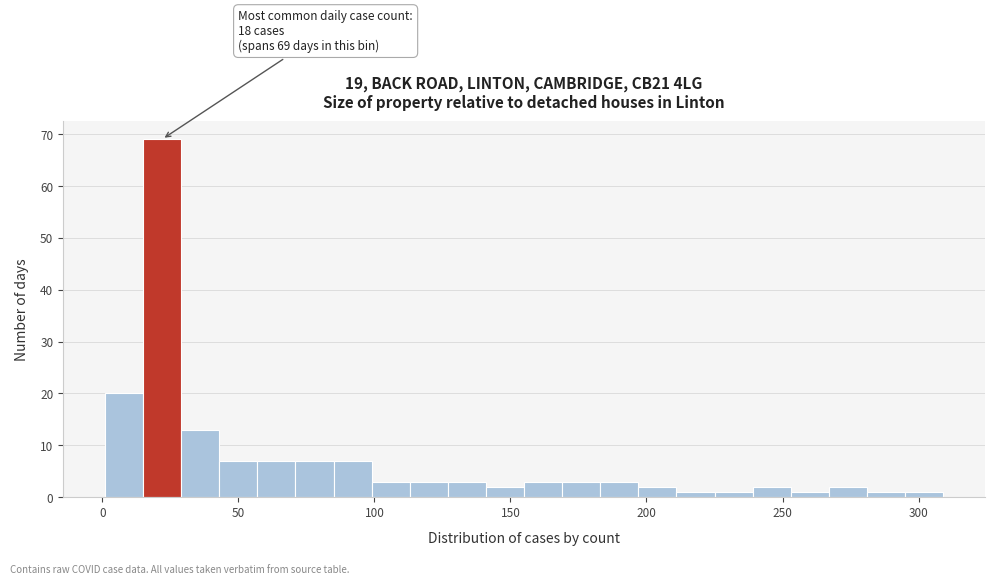

Around what value on the x-axis is the tallest bar? Give the approximate position of its centre, as read against the axis.

20